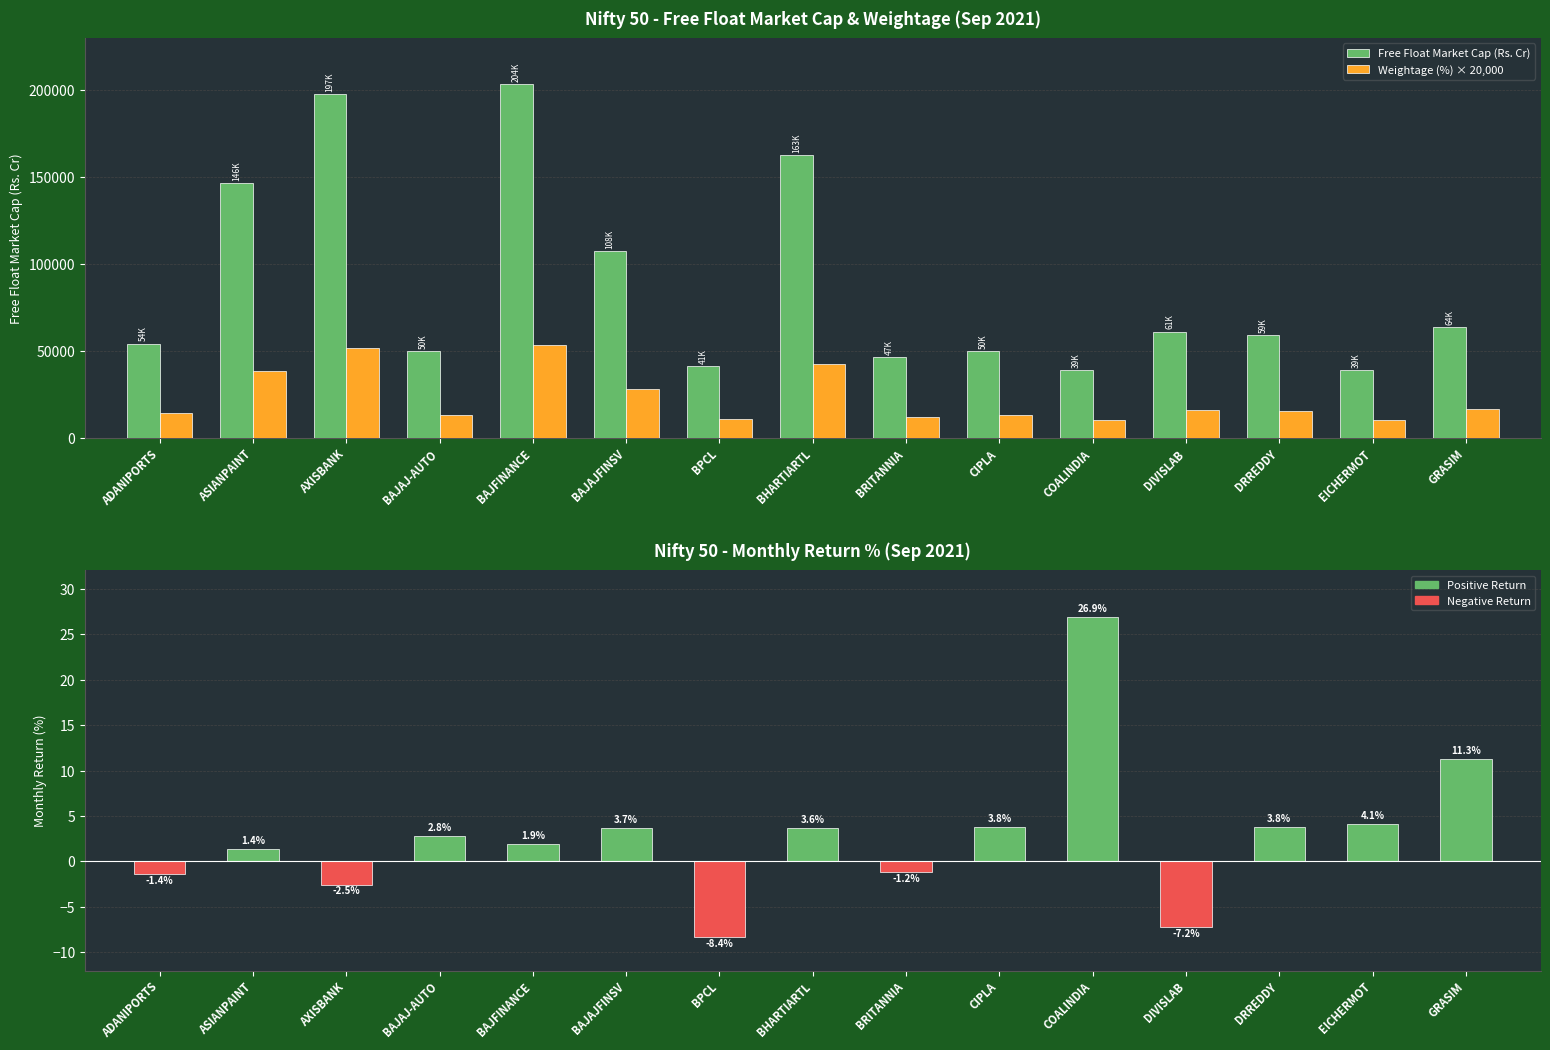

What is the difference between the maximum and minimum values in the Free Float Market Cap (Rs. Cr) series?

164866.0